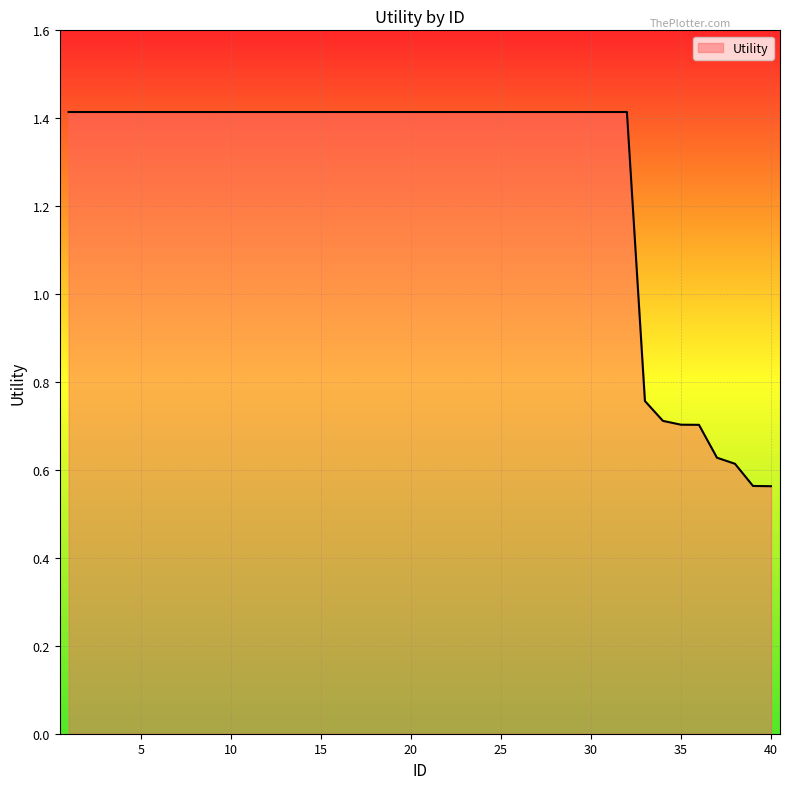

True or false: the data has more than 0 interior local peaks.

False